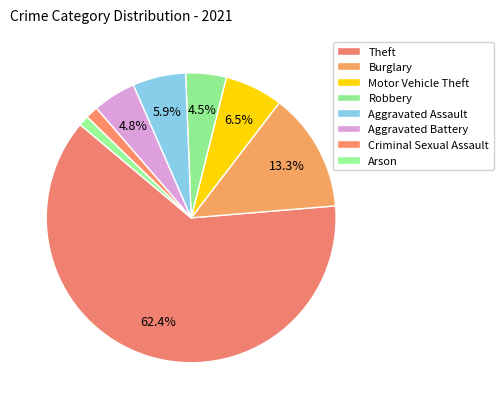

Count the number of slices in the pie.

8